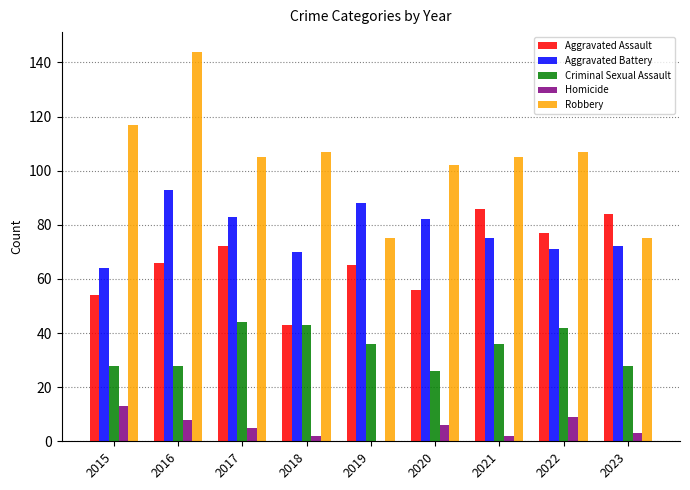

Reading right to left, what are all the values shown in this chart?

Aggravated Assault: 2023=84	2022=77	2021=86	2020=56	2019=65	2018=43	2017=72	2016=66	2015=54
Aggravated Battery: 2023=72	2022=71	2021=75	2020=82	2019=88	2018=70	2017=83	2016=93	2015=64
Criminal Sexual Assault: 2023=28	2022=42	2021=36	2020=26	2019=36	2018=43	2017=44	2016=28	2015=28
Homicide: 2023=3	2022=9	2021=2	2020=6	2019=0	2018=2	2017=5	2016=8	2015=13
Robbery: 2023=75	2022=107	2021=105	2020=102	2019=75	2018=107	2017=105	2016=144	2015=117